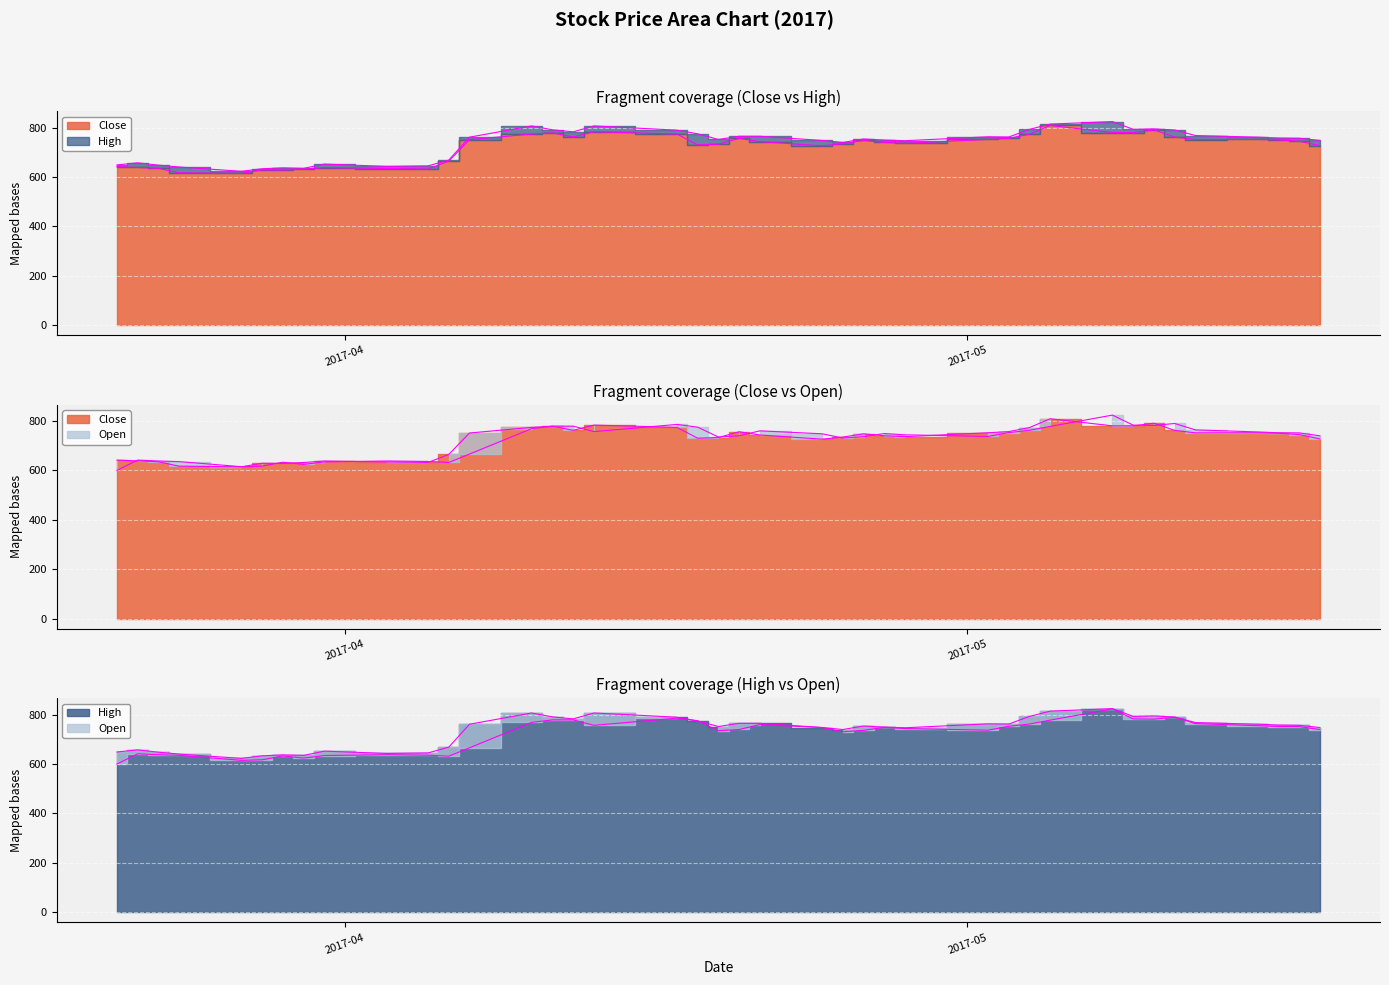

True or false: High and Open cross at least once.

False